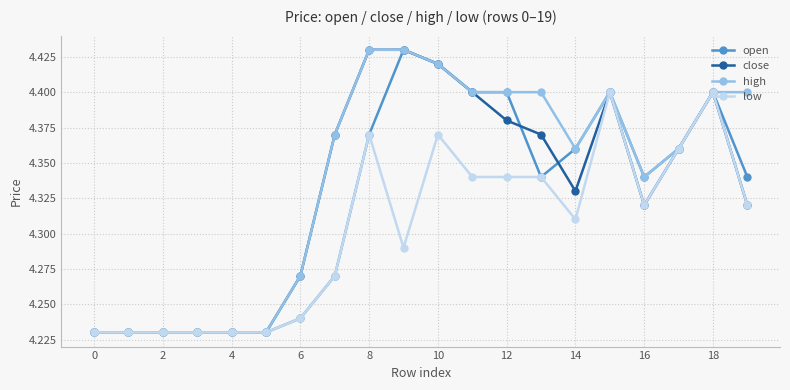

At how many categories does at least one series exceed 4?

20